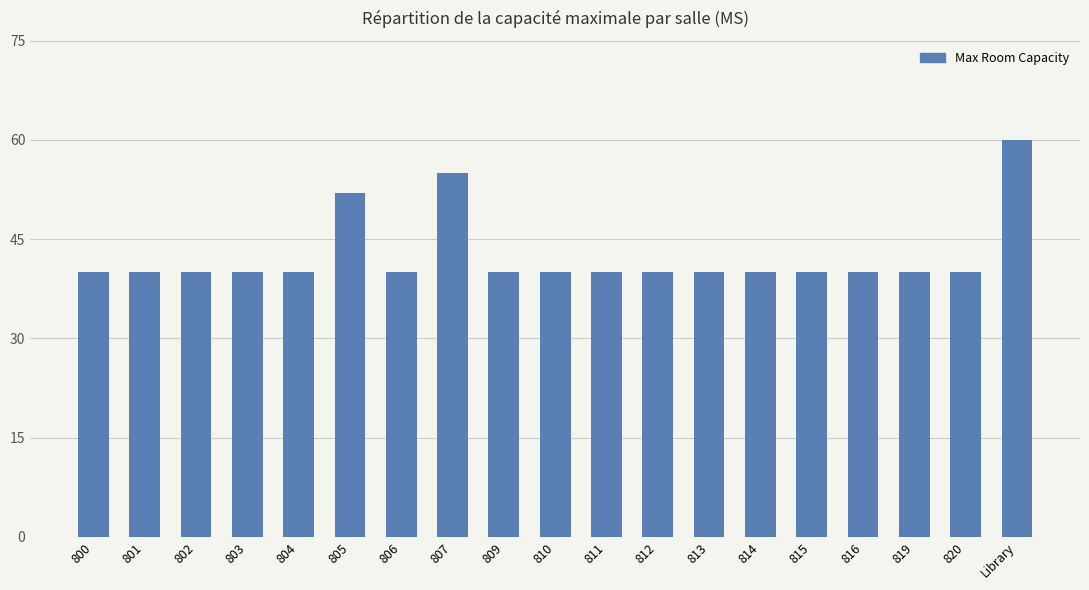

What is the change in value from 805 to 815?

-12